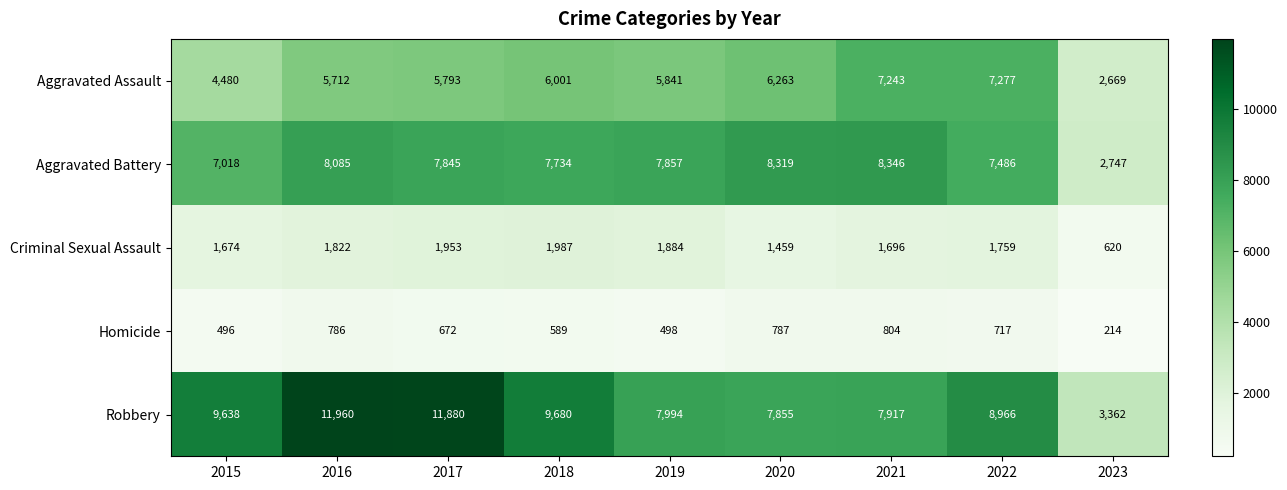

The value of Homicide at 2018 is 589. True or false?

True